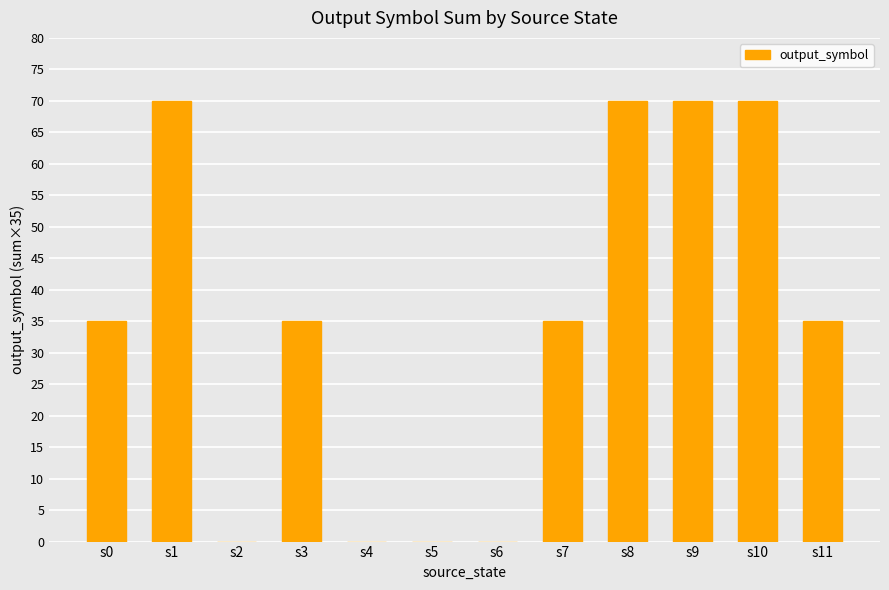

The value at s9 is 16. True or false?

False